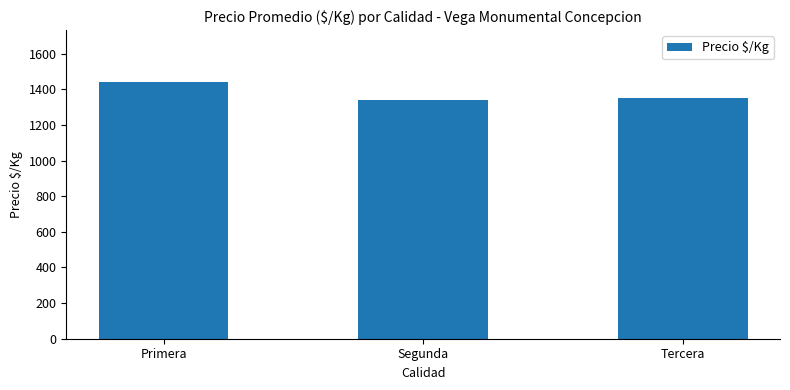

The chart shows a value of 1352 at Tercera. True or false?

True